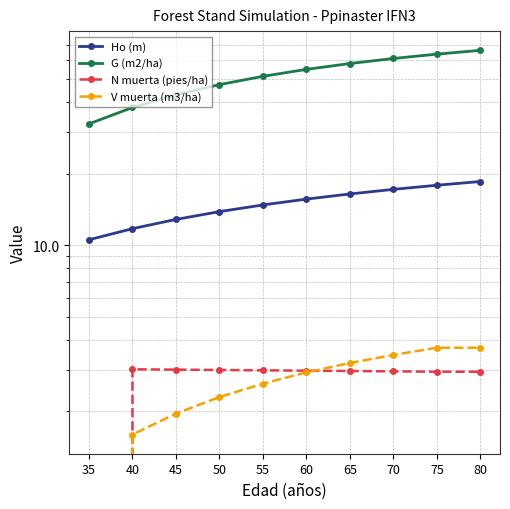

What is the difference between the maximum and second lowest values in the N muerta (pies/ha) series?

0.1